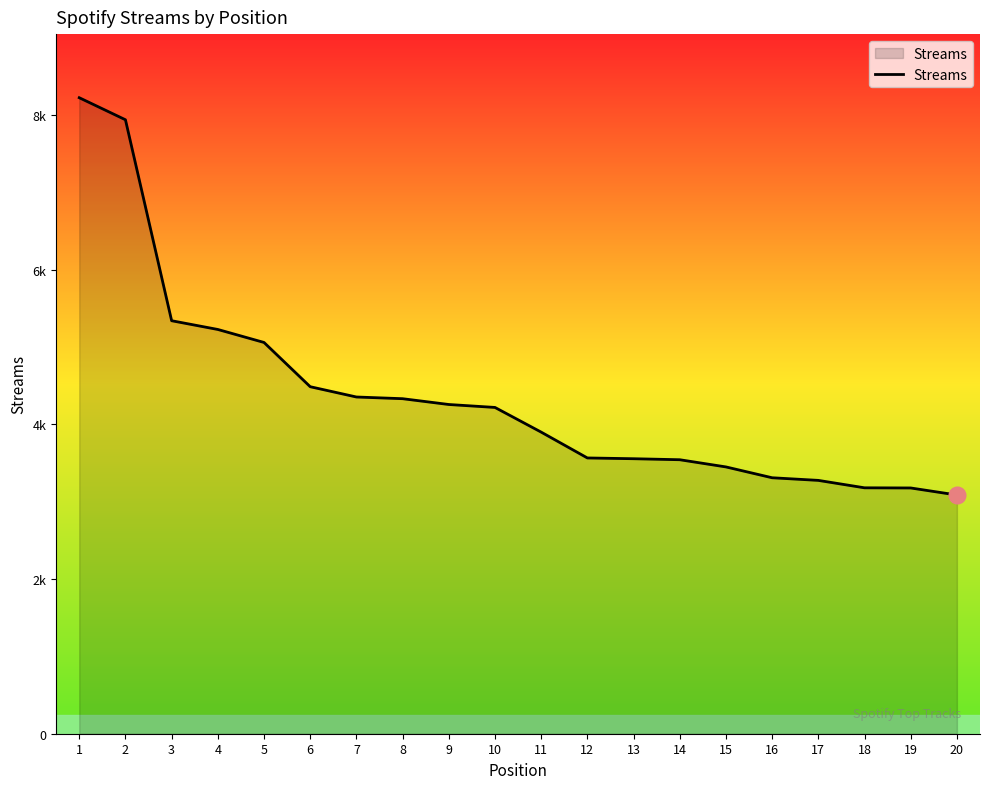

Reading right to left, what are all the values shown in this chart?

20=3086	19=3177	18=3179	17=3275	16=3309	15=3449	14=3542	13=3555	12=3565	11=3899	10=4218	9=4256	8=4331	7=4353	6=4486	5=5058	4=5226	3=5339	2=7937	1=8222